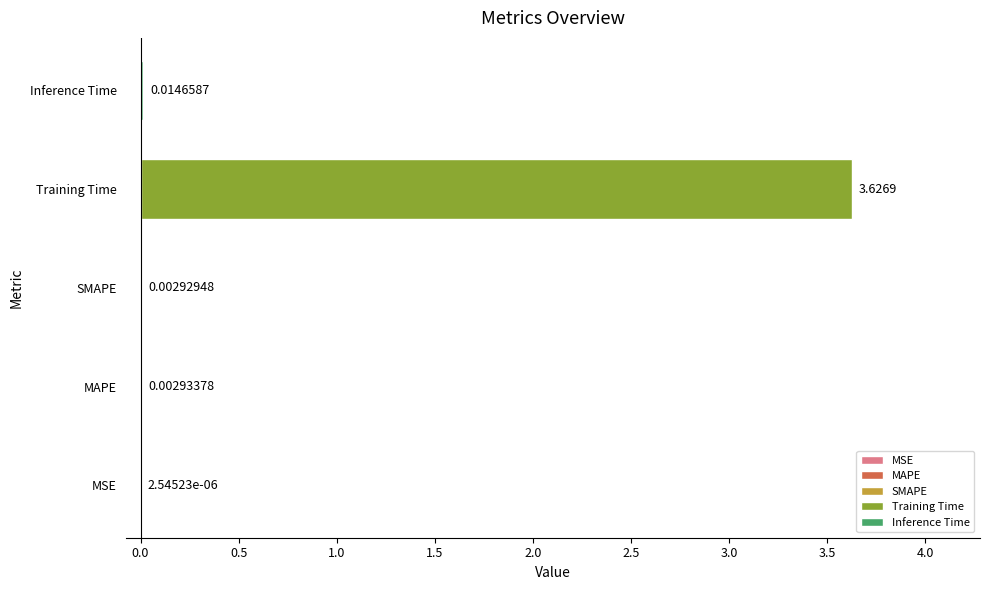

At which category does the chart reach its peak across all series?

Training Time